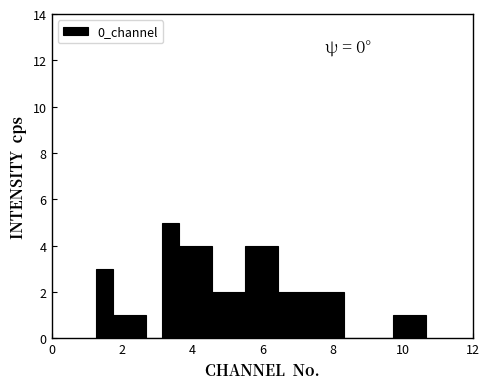

Read against the x-axis, roughly where is the centre of the tallest bar?

3.4